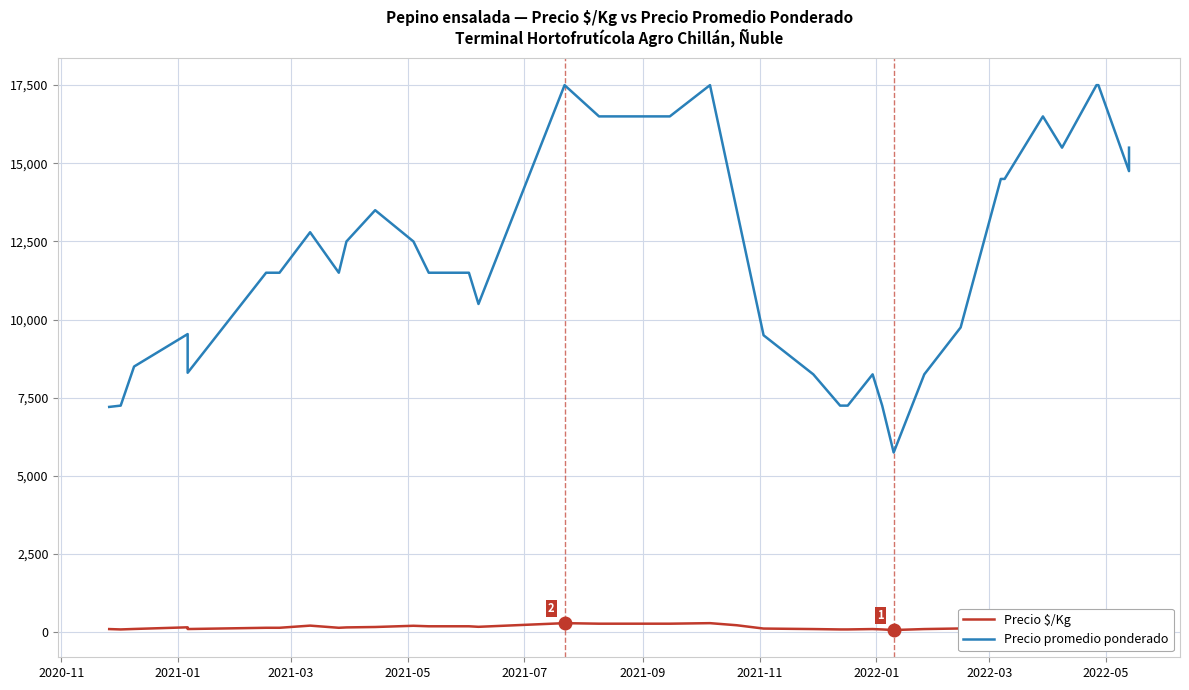

What position from the left is 2021-07?

5